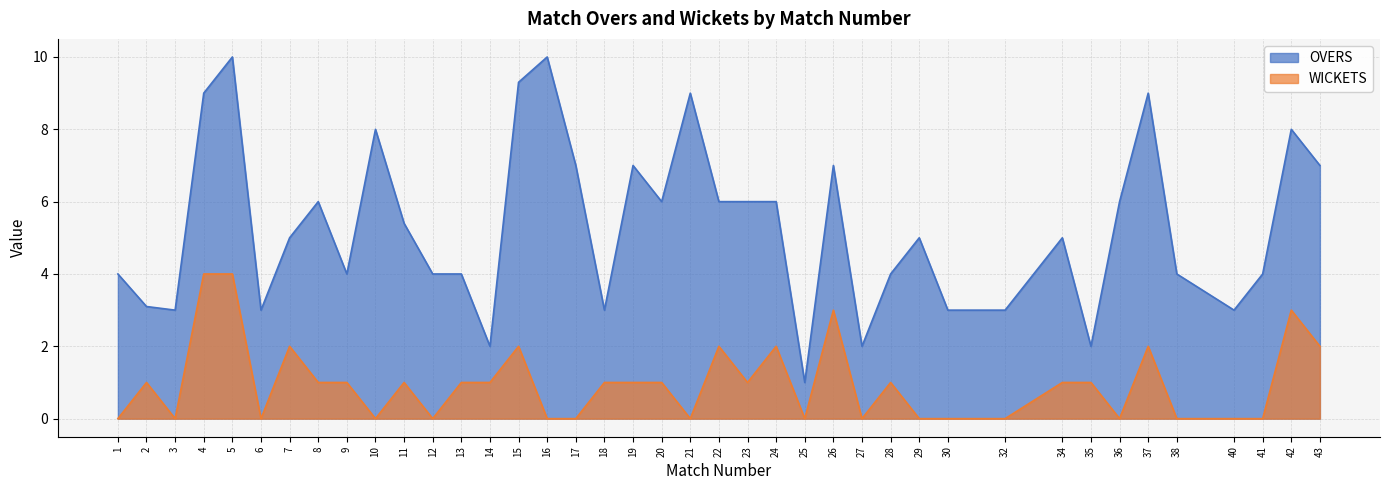

Which series has the largest total across all categories?

OVERS